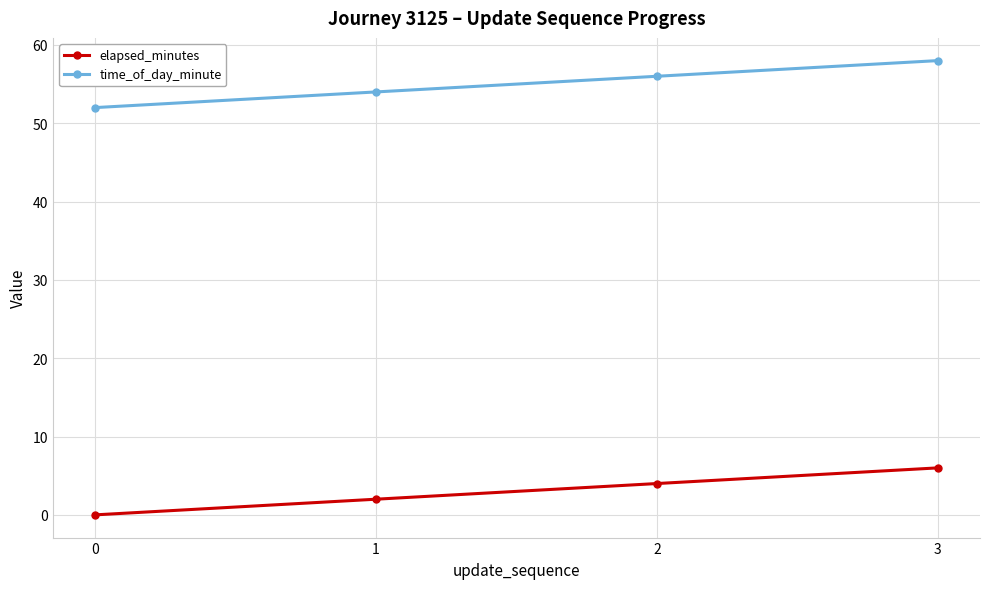

What is the spread (max minus min) of values at 3?

52